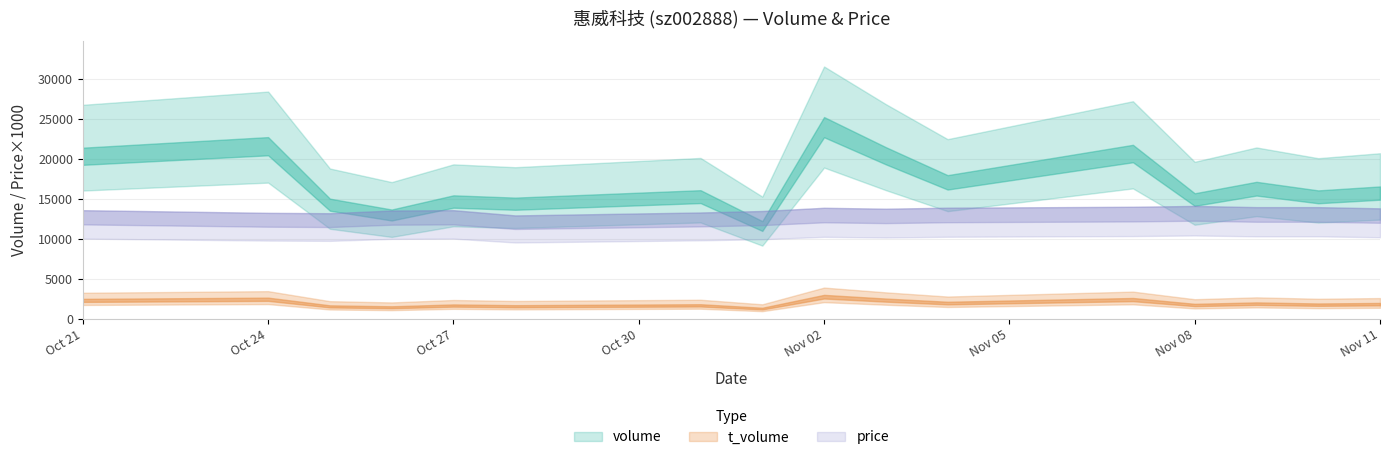

What are all the series names shown in the legend?

volume, t_volume, price